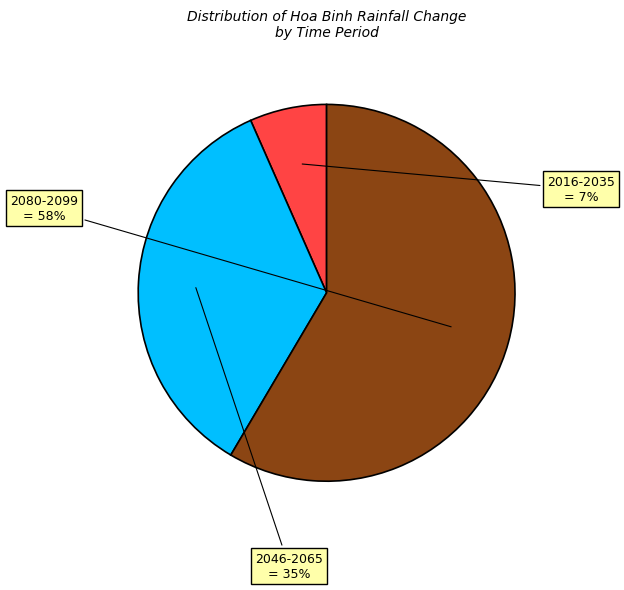

Which slice represents more than half of the pie?

2080-2099